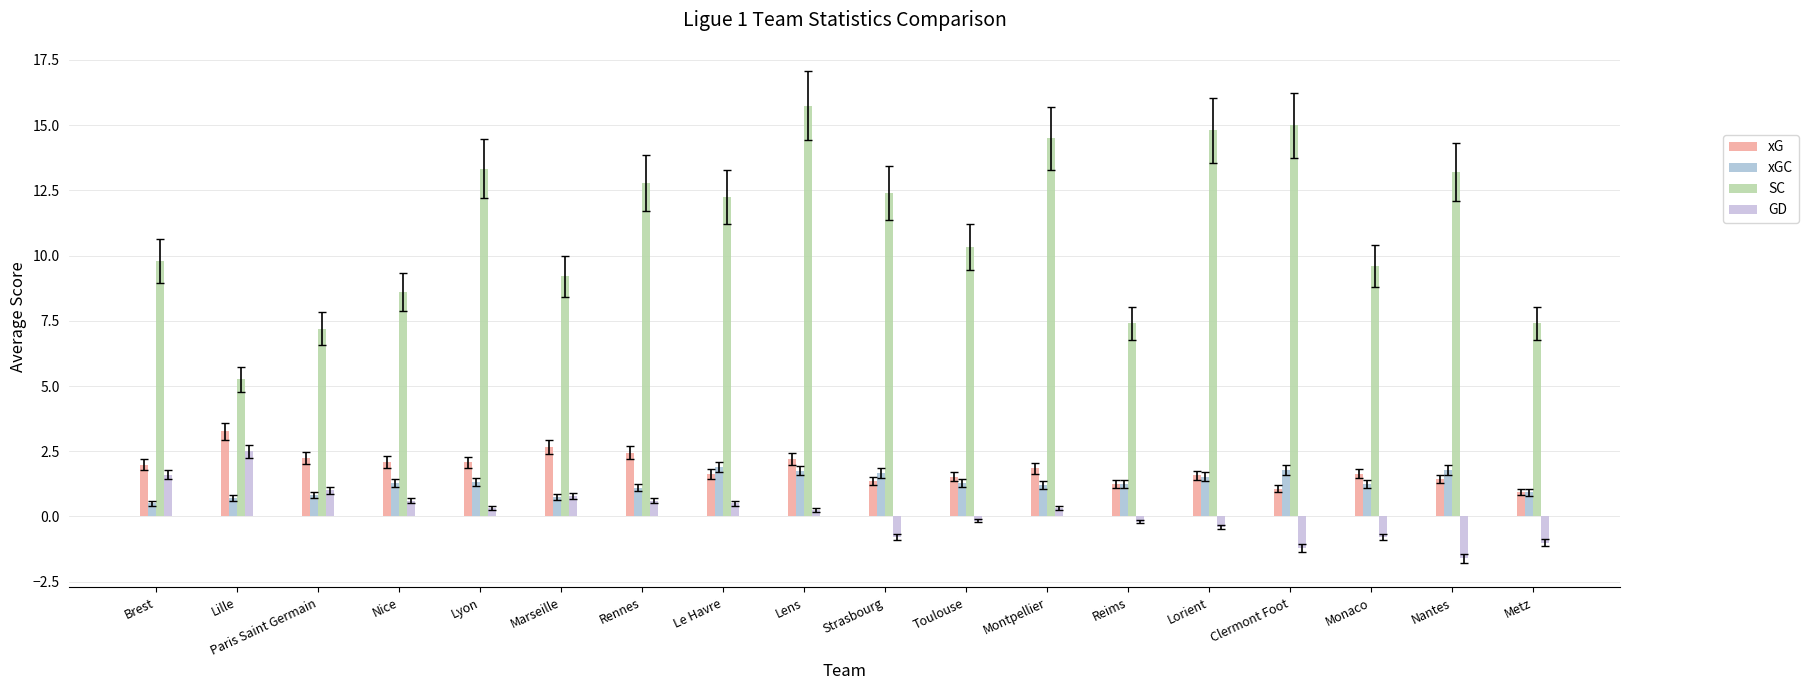

How many bars are there in total?

72